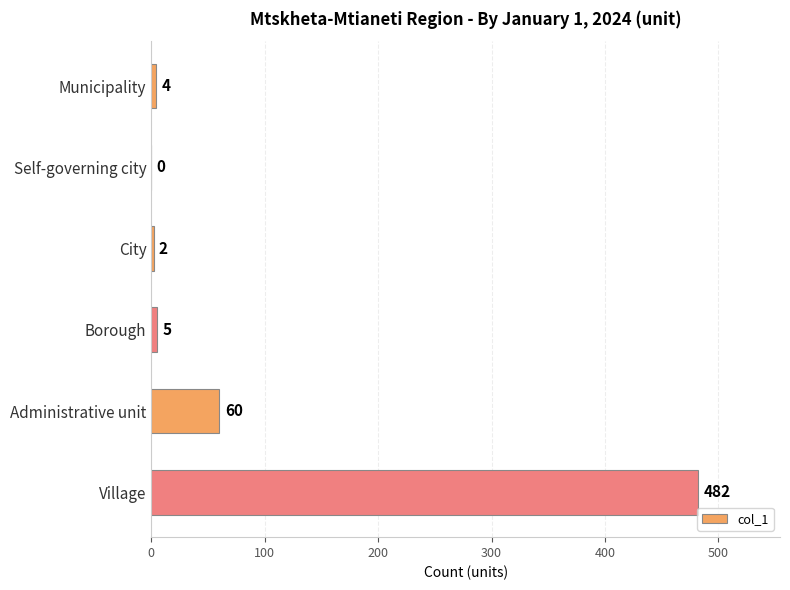

What is the greatest value displayed?

482